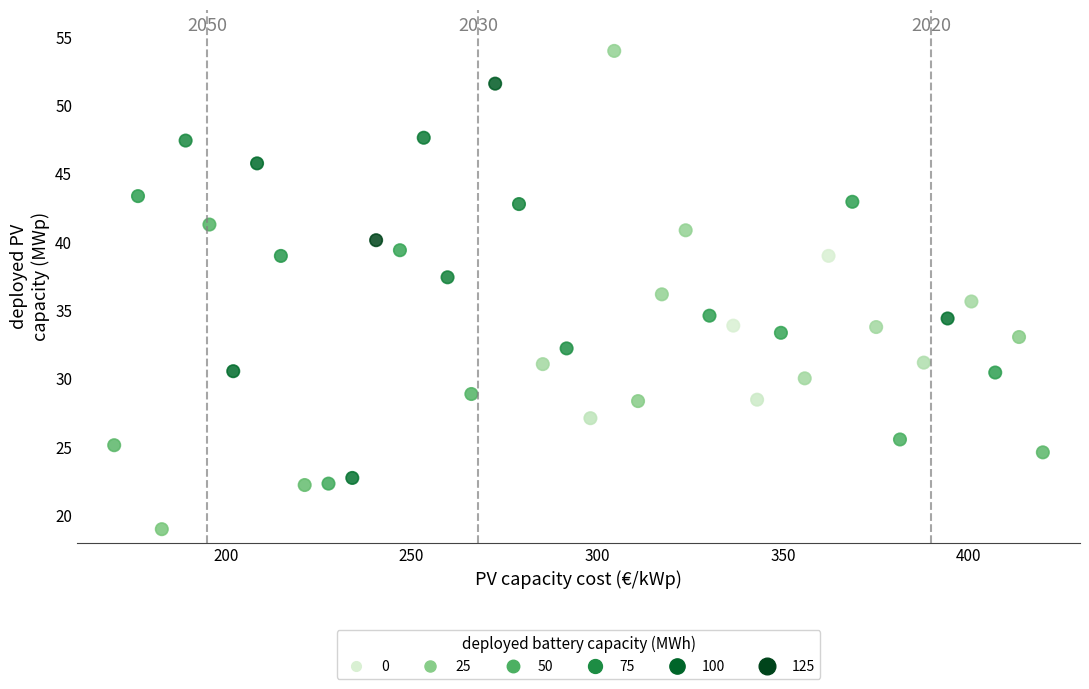

What is the range of Y values (max minus min)?

35.0